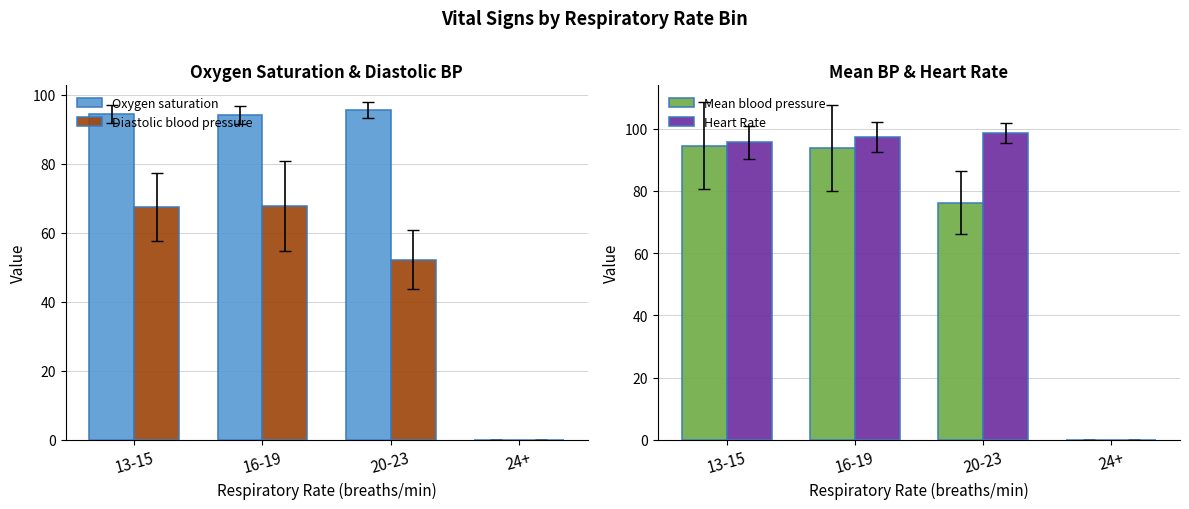

What is the label of the 3rd bar from the right?

16-19